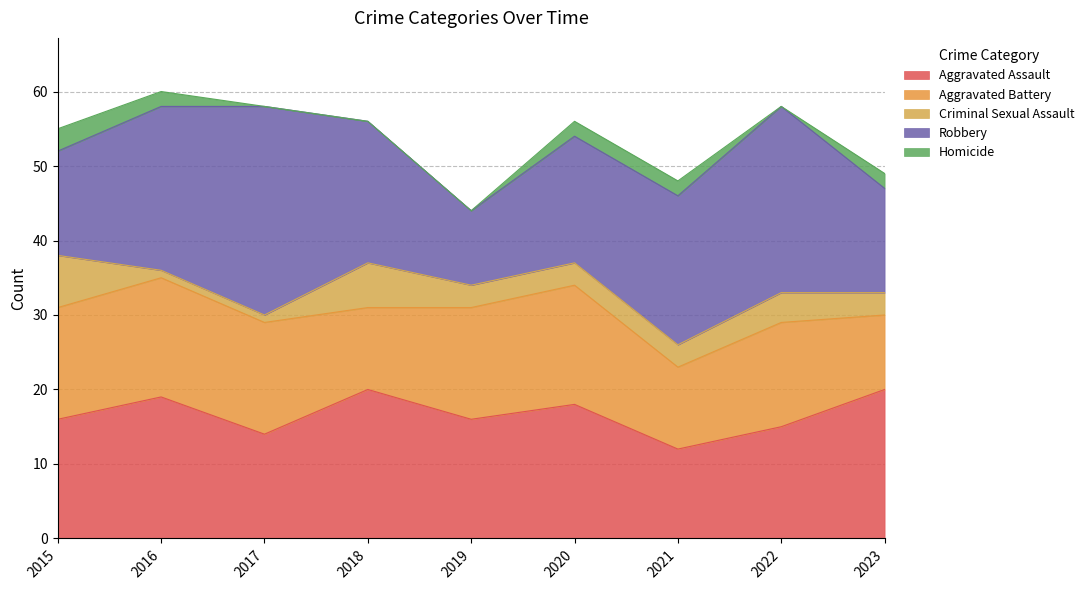

What are all the series names shown in the legend?

Aggravated Assault, Aggravated Battery, Criminal Sexual Assault, Robbery, Homicide